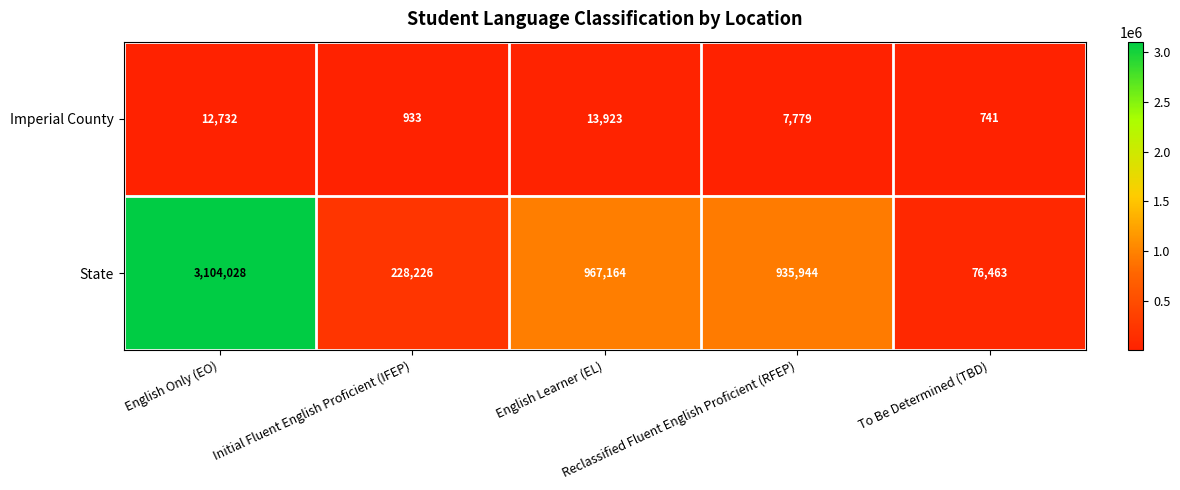

Rank the series by their average value, from highest to lowest.

State, Imperial County